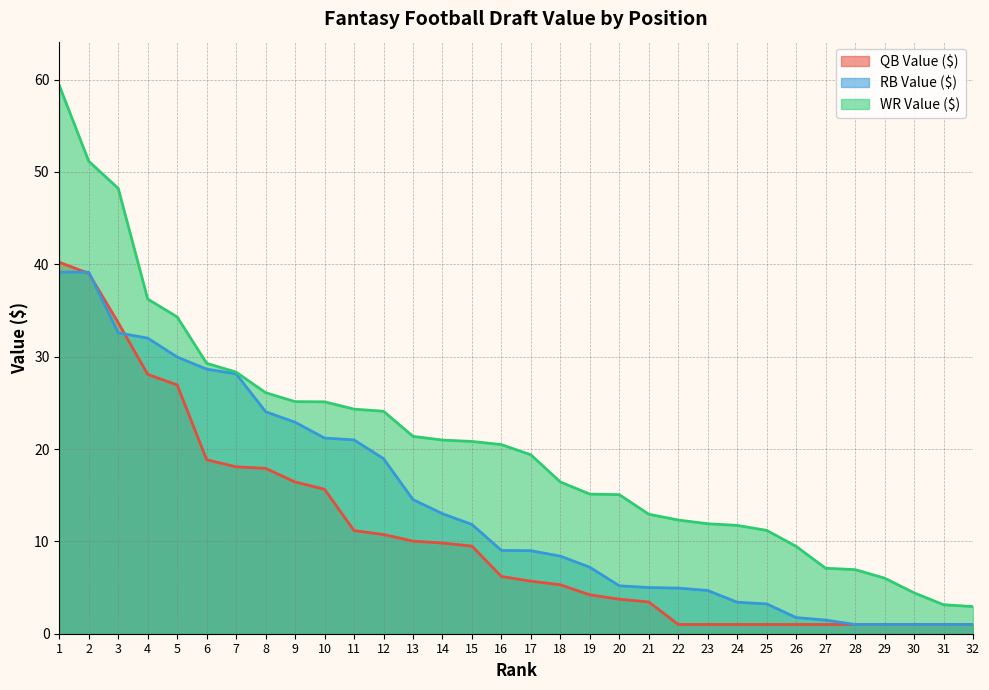

How many values in the WR Value ($) series are below 20?

16